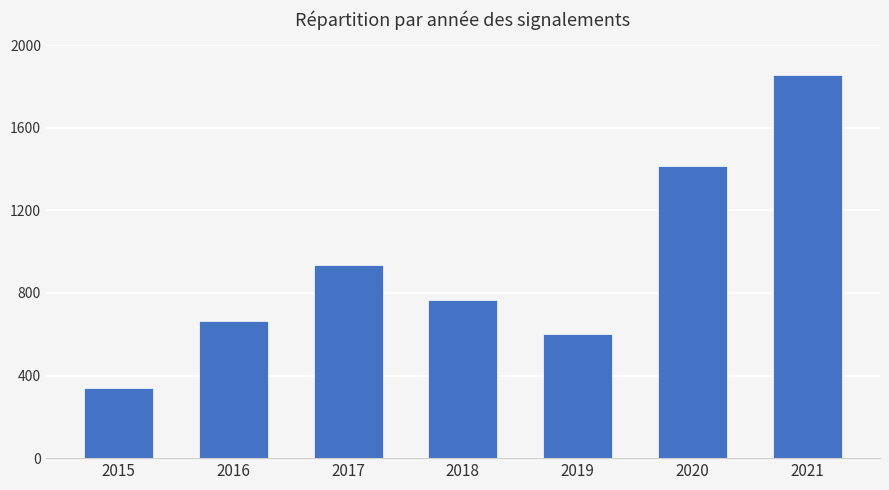

What is the sum of the values at 2019 and 2021?

2456